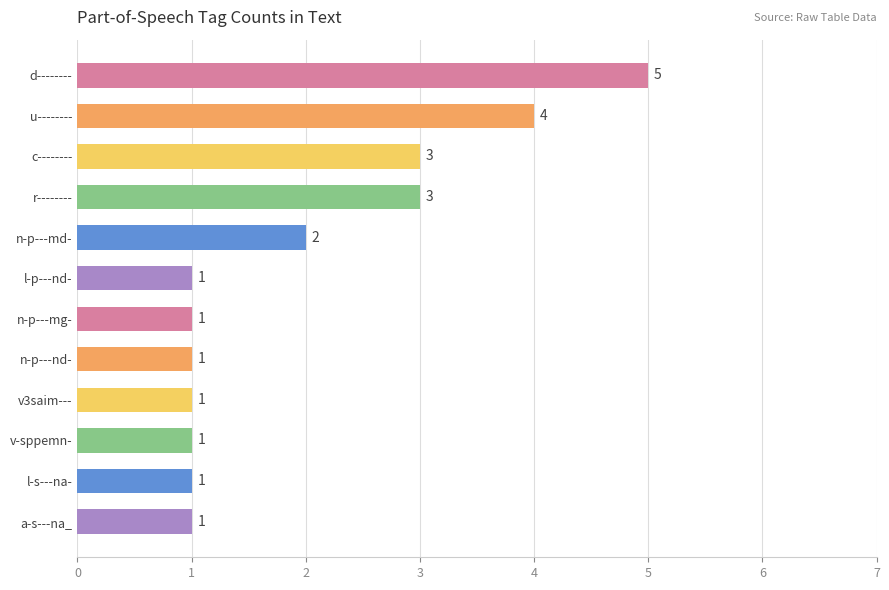

The value at n-p---mg- is 1. True or false?

True